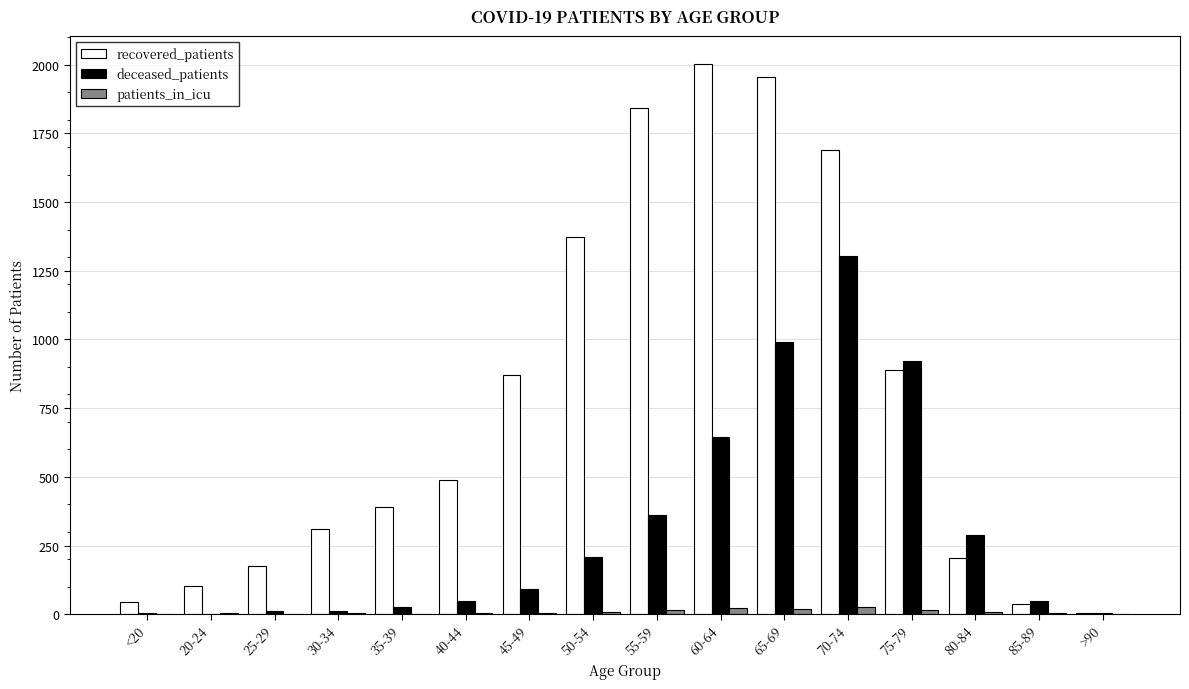

Are the bars grouped side by side (vs. stacked)?

Yes